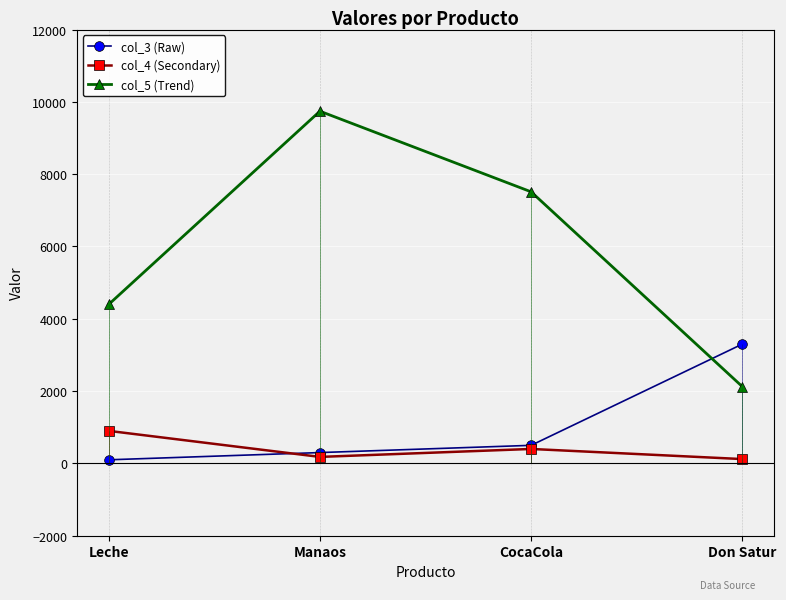

Read the col_4 (Secondary) value at Leche, to the nearest 50.

900